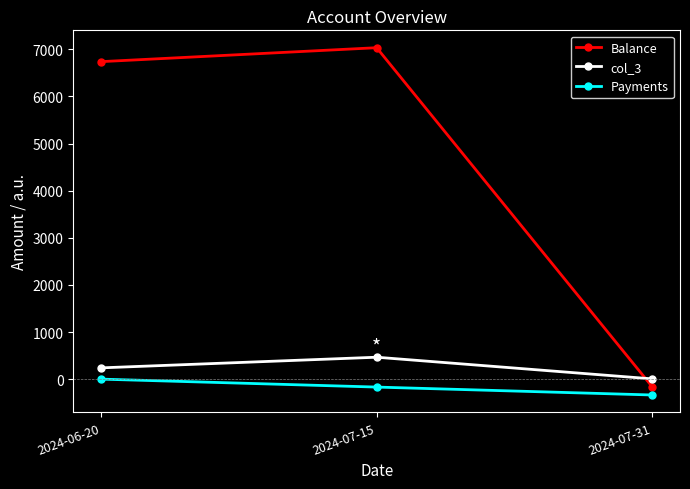

Does the chart have visible grid lines?

No